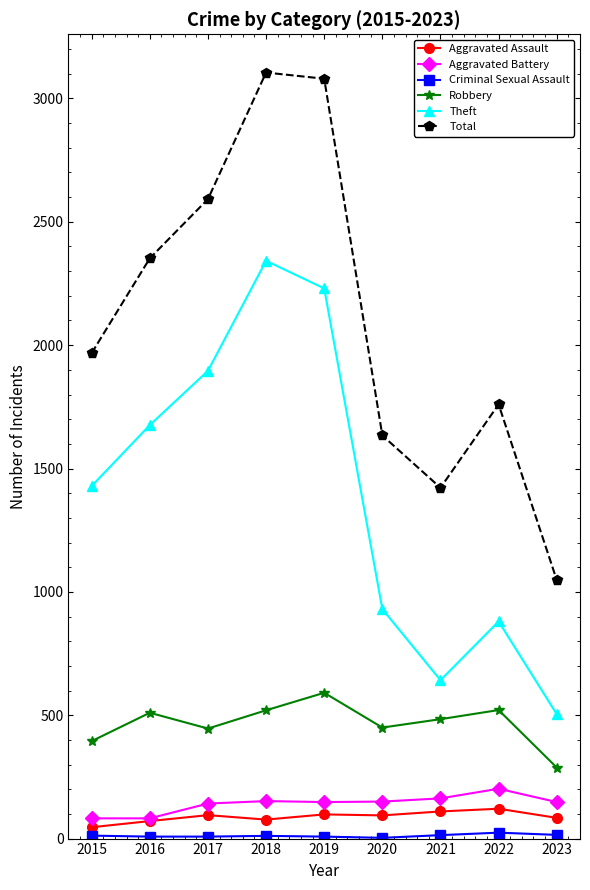

What is the minimum value for Robbery?

288